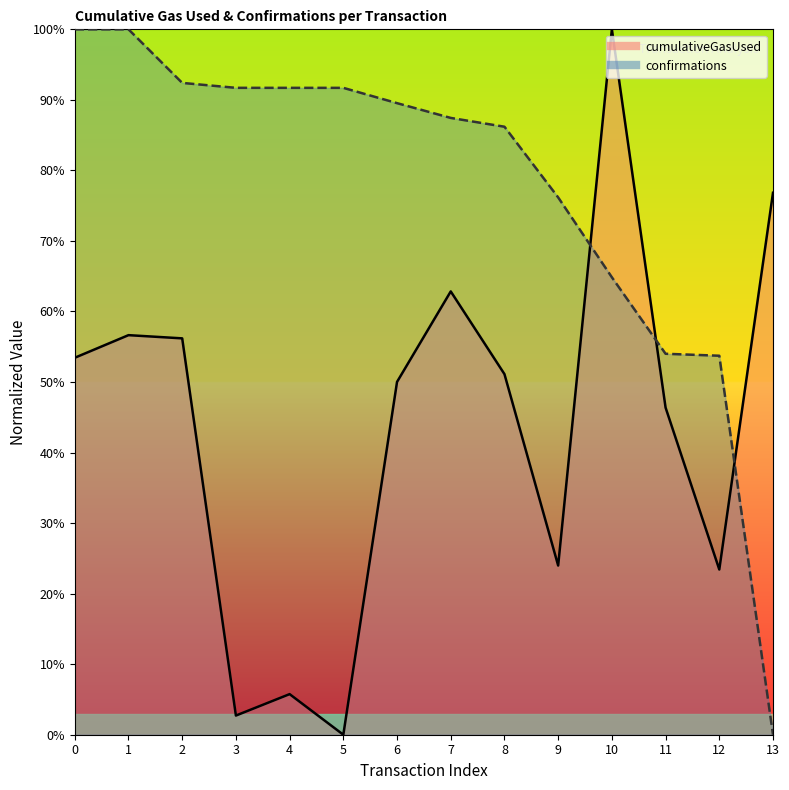

How many values in the confirmations series are below 89?

7